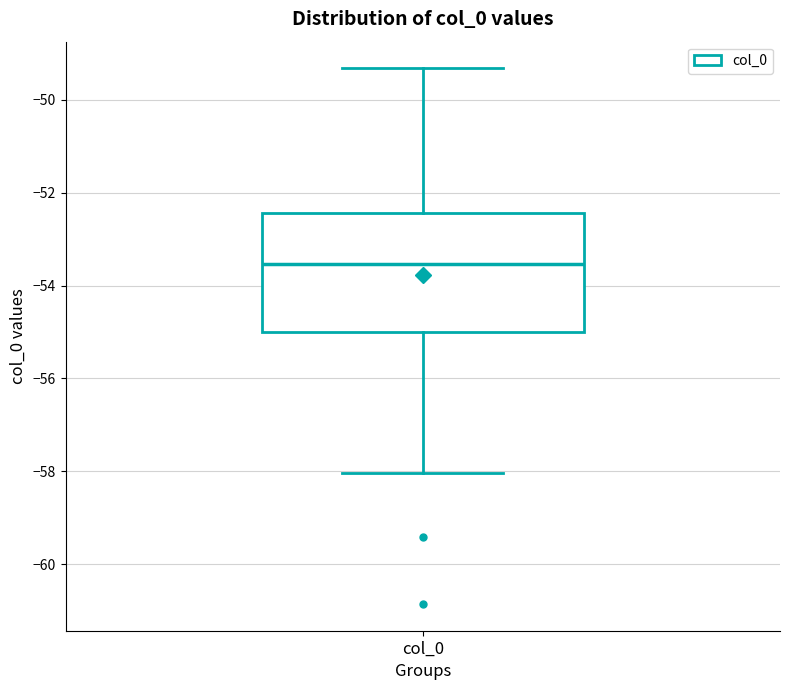

Read this box plot against the y-axis: the position of the median line, the range covered by the box, and the ends of both whiskers. The values are not printed on the chart, so give them approximately, as read against the axis.

median -53.6, box -55.0 to -52.4, whiskers -58.0 to -49.4